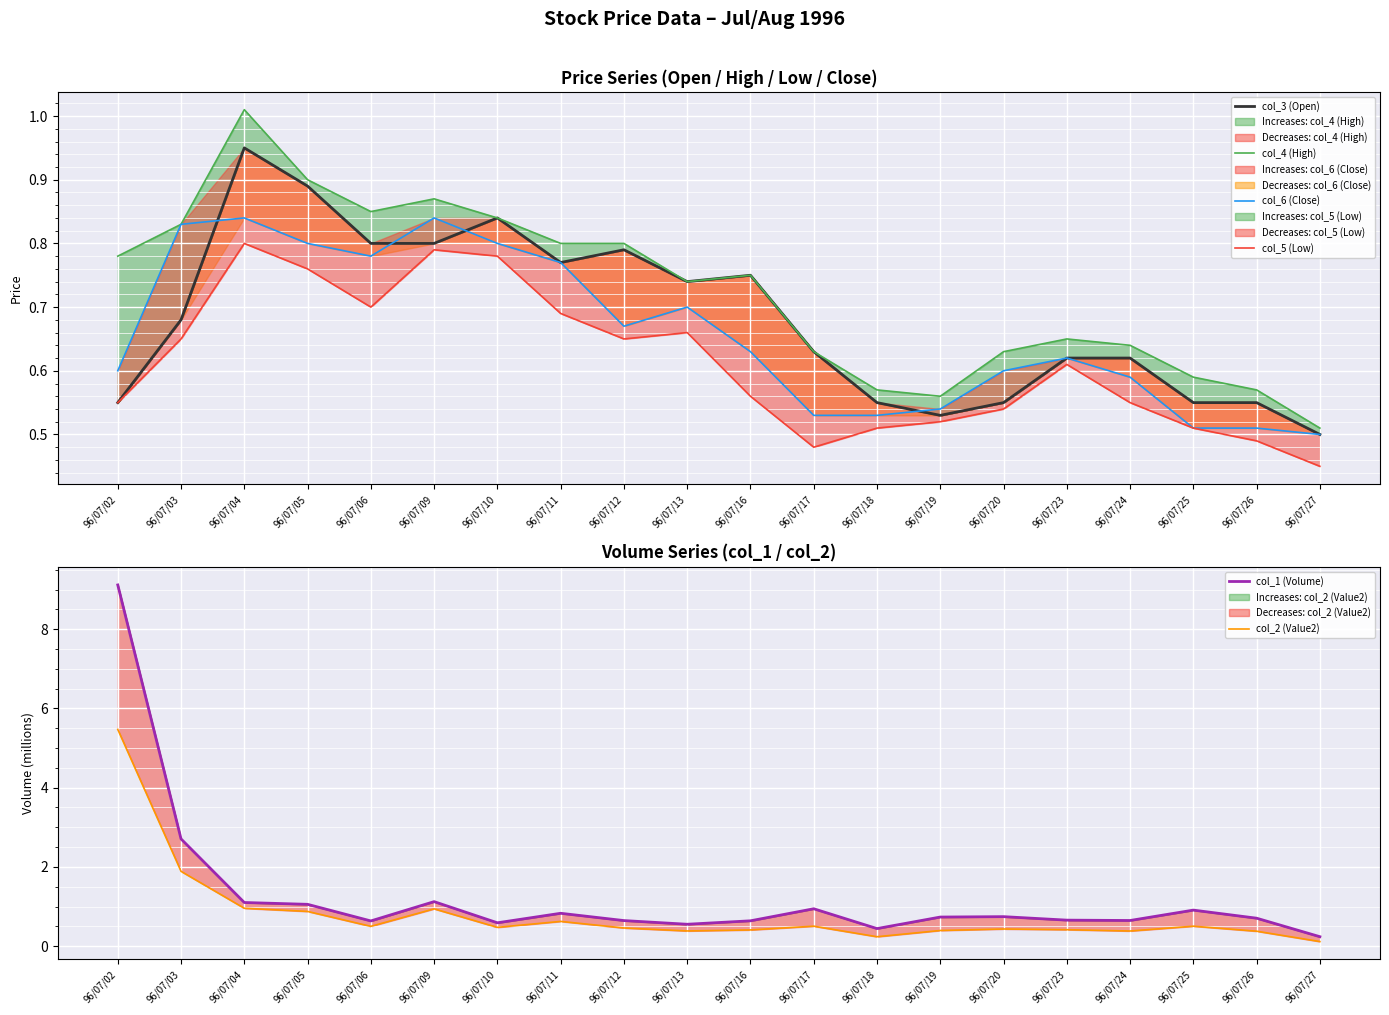

How many times do col_2 (Value2) and col_6 (Close) cross each other?

3